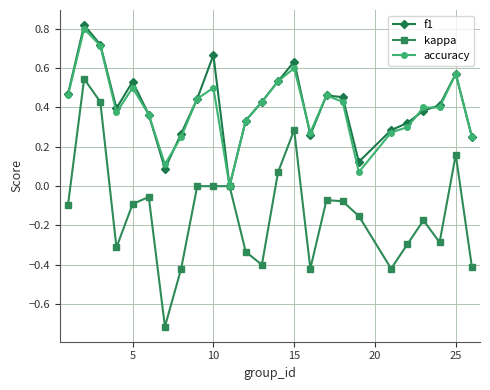

What is the smallest value displayed?

-0.7